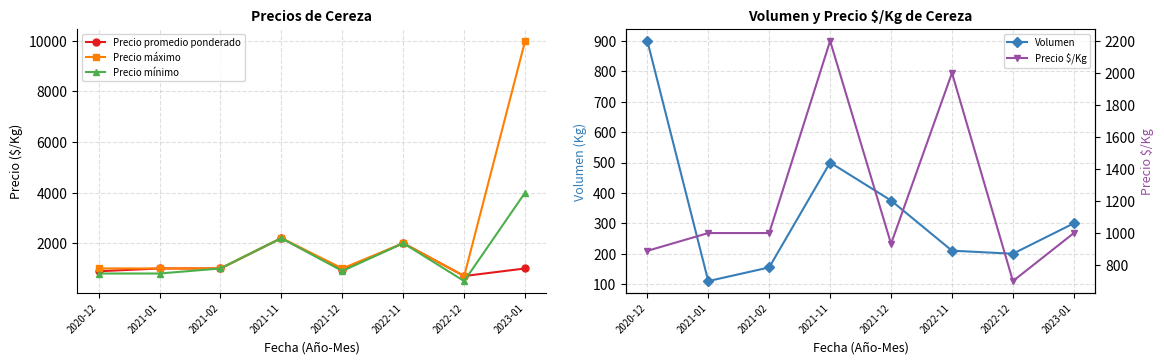

Rank the categories by Precio máximo value from highest to lowest.

2023-01, 2021-11, 2022-11, 2020-12, 2021-01, 2021-02, 2021-12, 2022-12